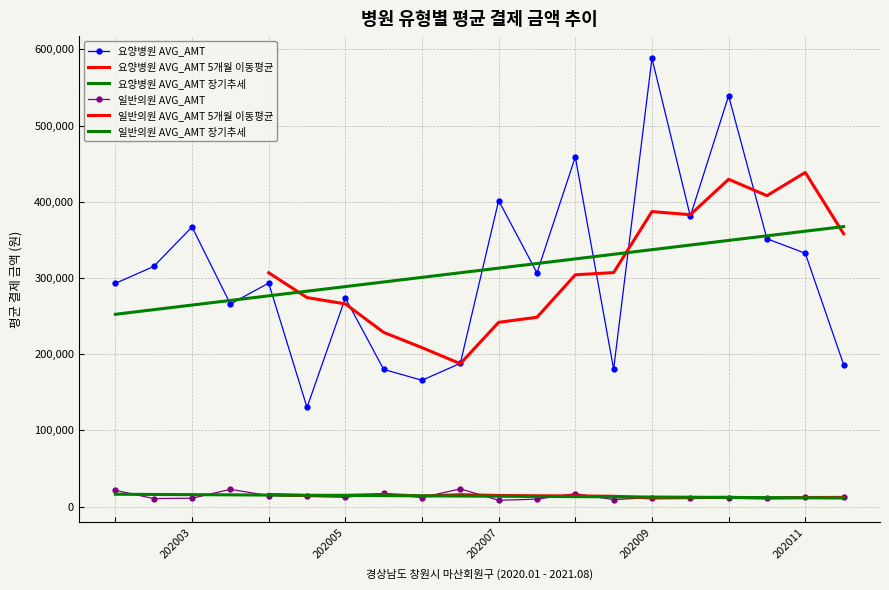

How many interior local peaks does the 일반의원 AVG_AMT series have?

7